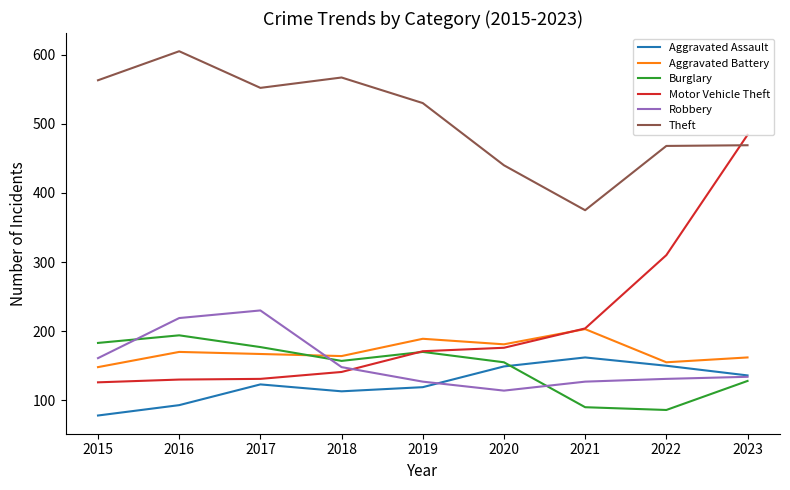

Which series changed the most between 2019 and 2022?

Motor Vehicle Theft